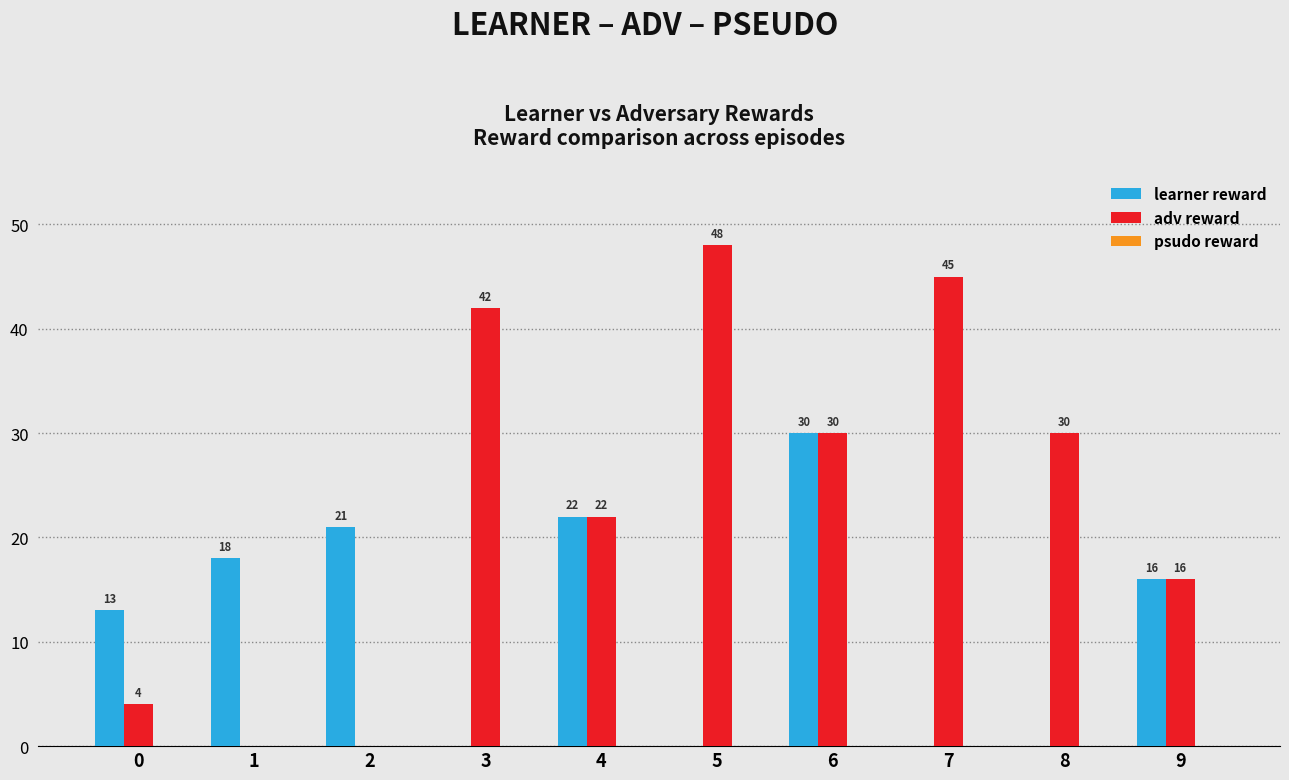

Which category has the highest value in the adv reward series?

5